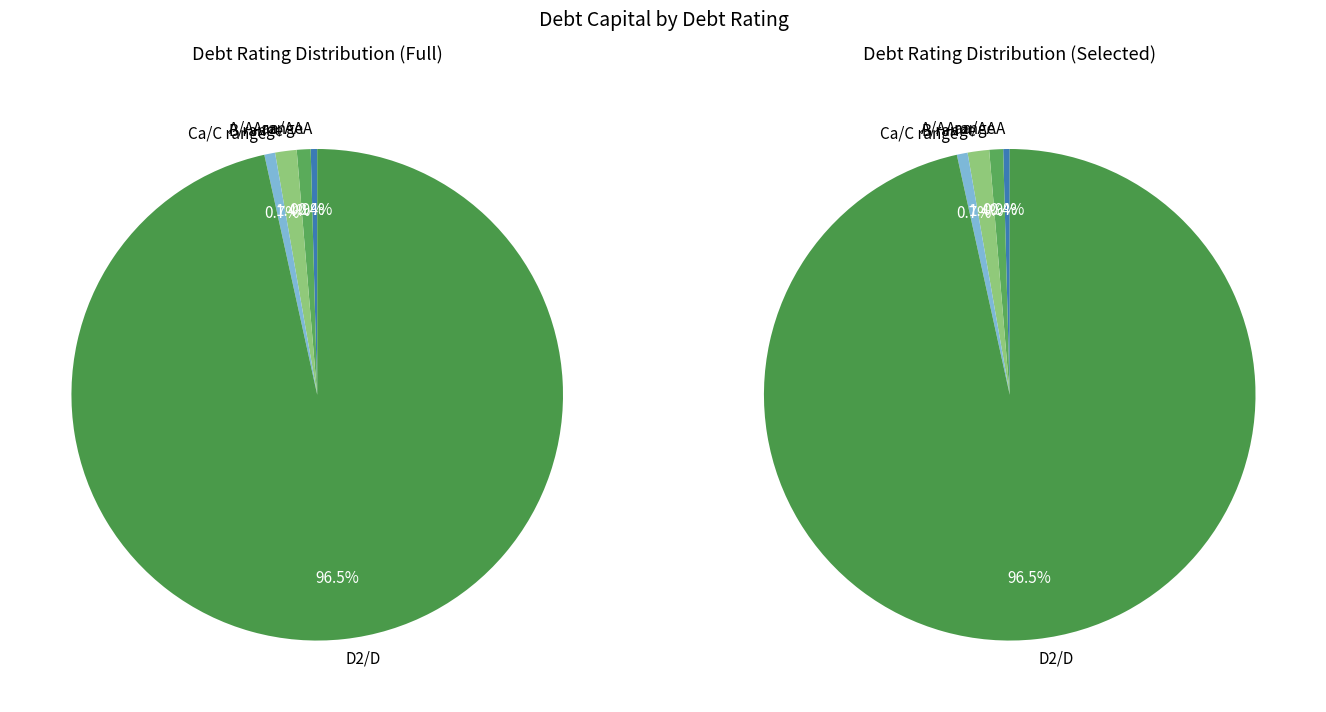

True or false: A2/A accounts for 11% of the total.

False